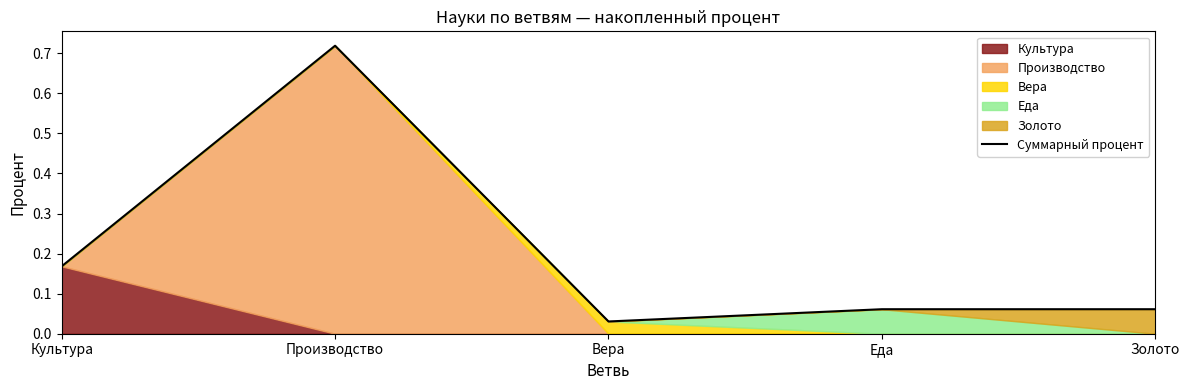

Reading left to right, transcribe all the data shown in this chart.

Культура=0.2	Производство=0.7	Вера=0.0	Еда=0.1	Золото=0.1